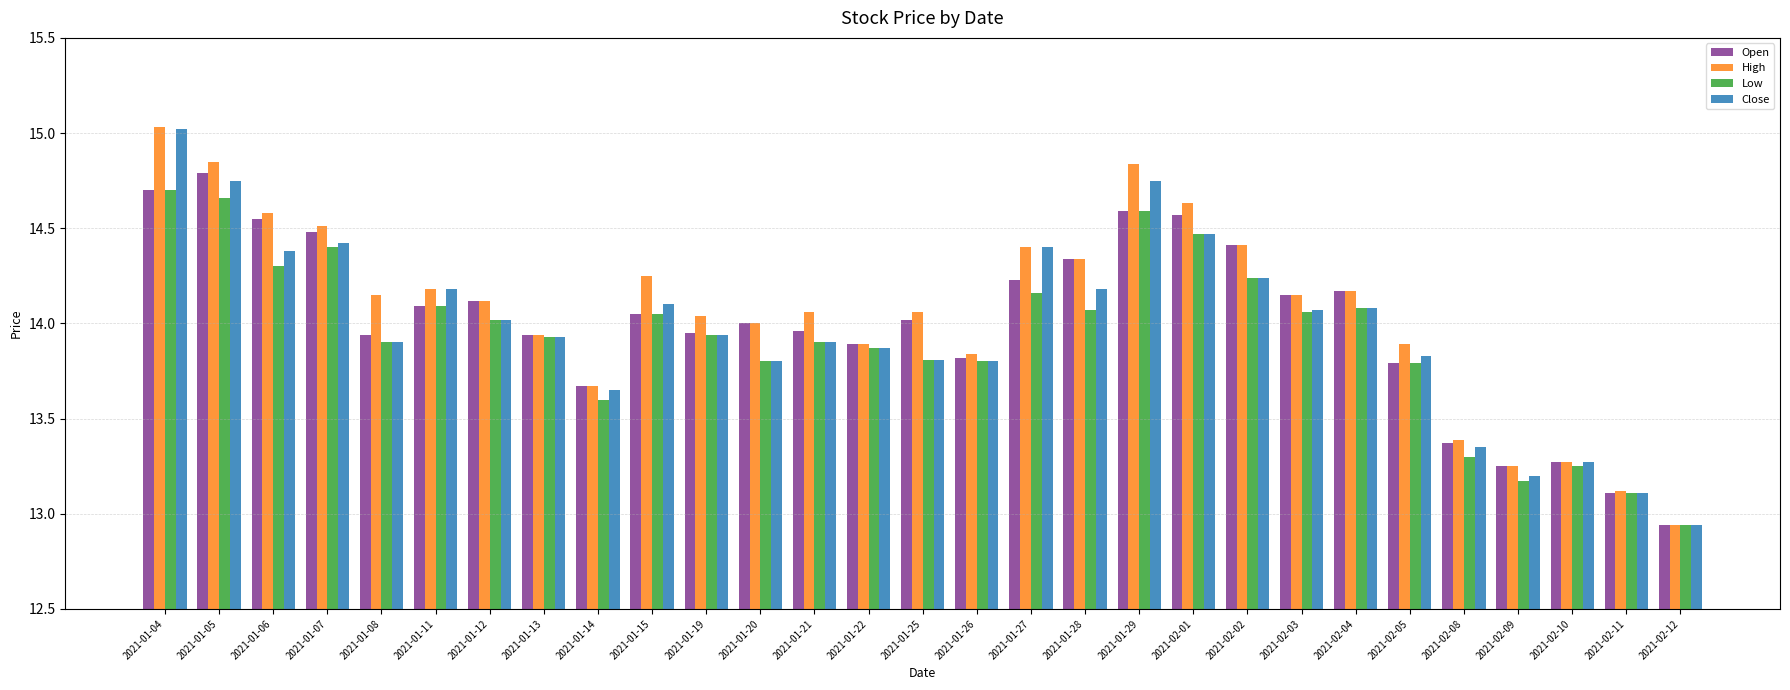

Where is Open nearest to the value 13?

2021-02-12